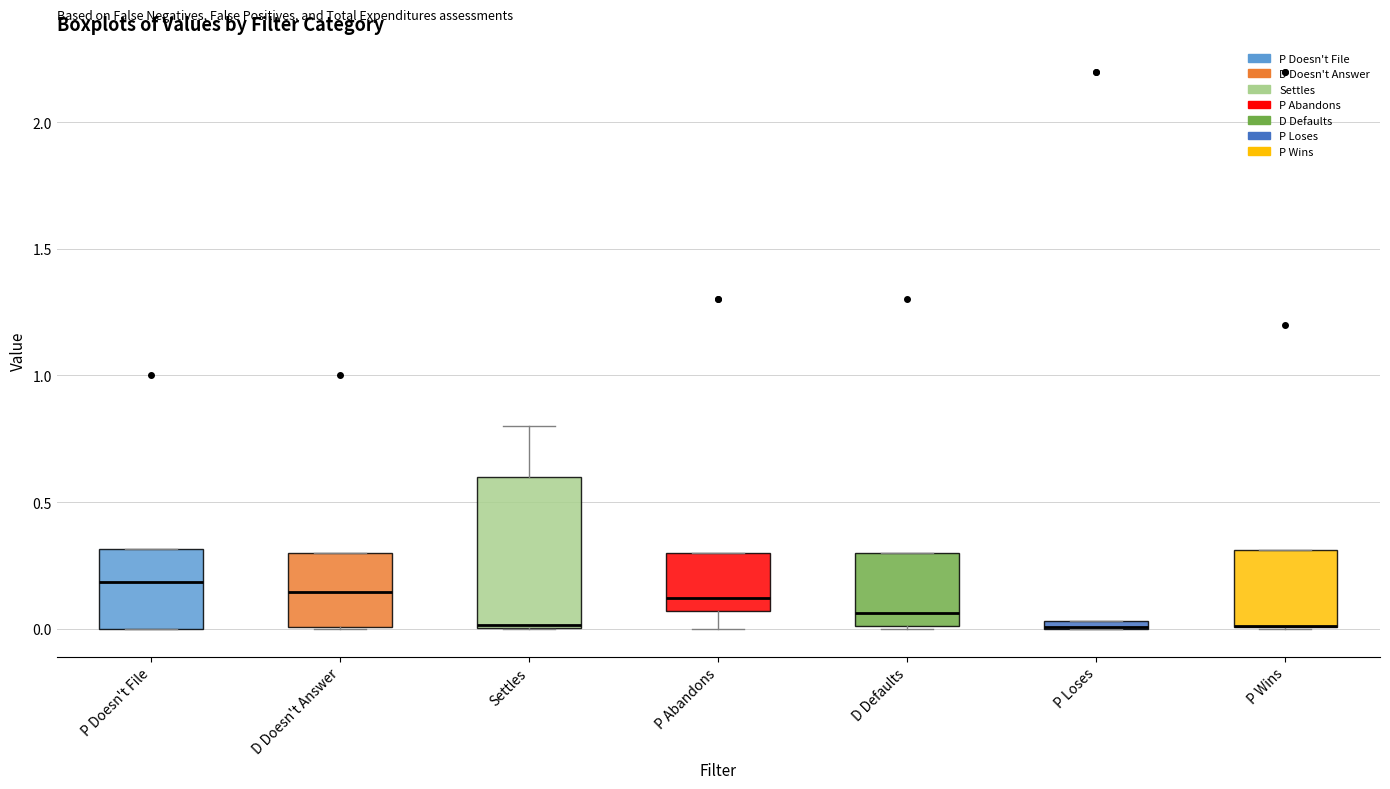

Comparing the boxes themselves (not the whiskers), which one is the tallest?

Settles